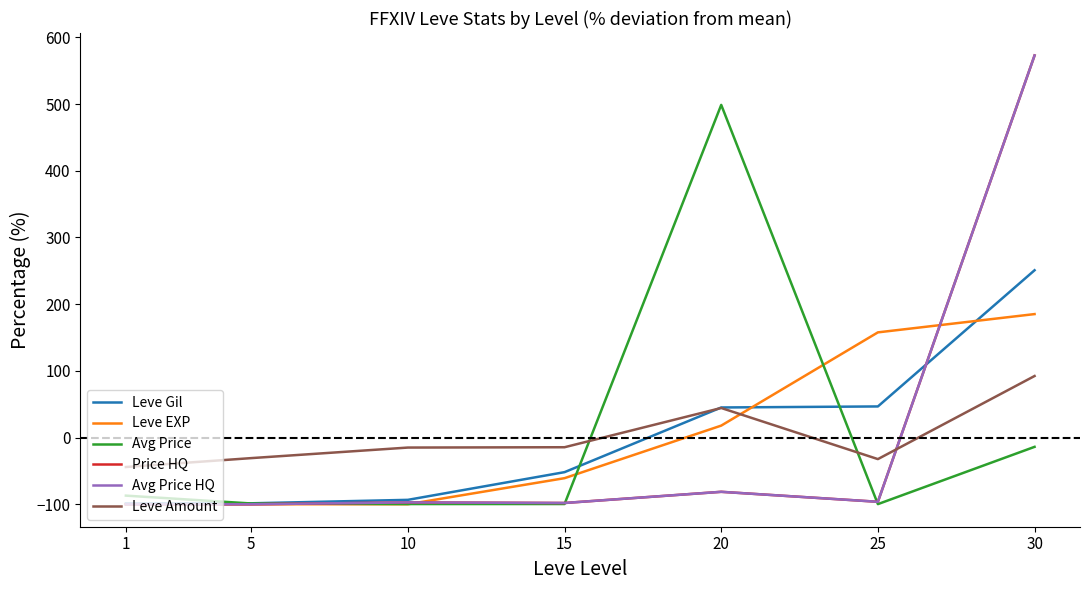

Does the chart display data point markers on the line(s)?

No